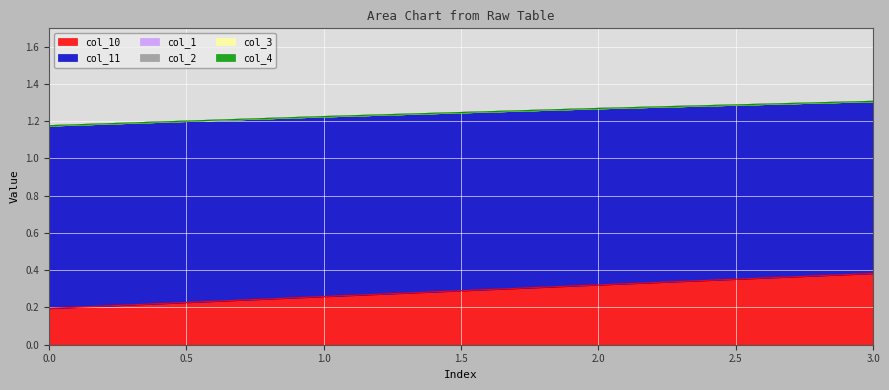

How many data points does each series have?

4